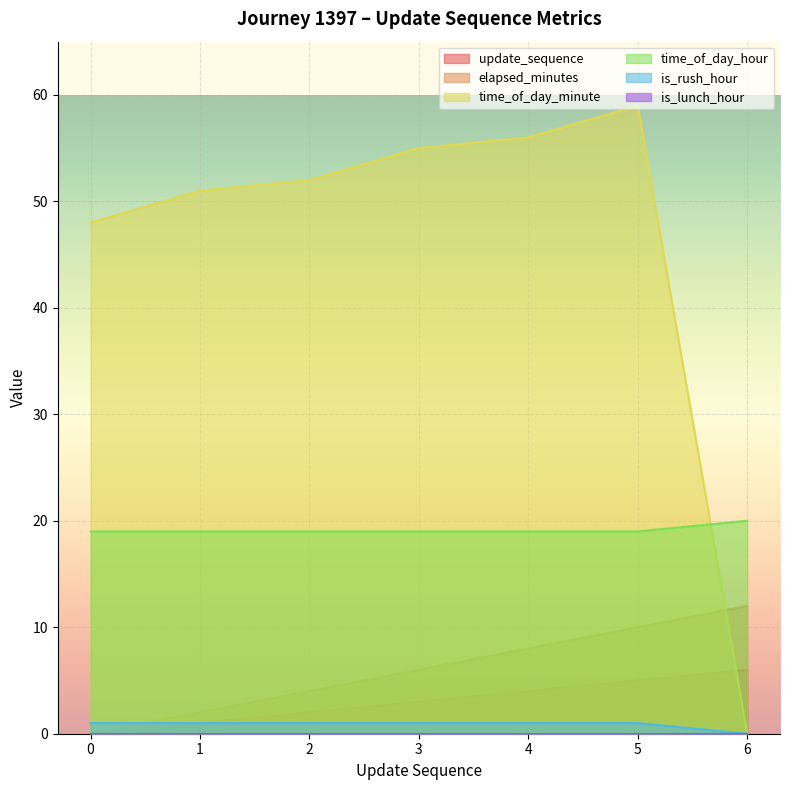

What is the difference between the maximum and minimum values in the time_of_day_minute series?

59